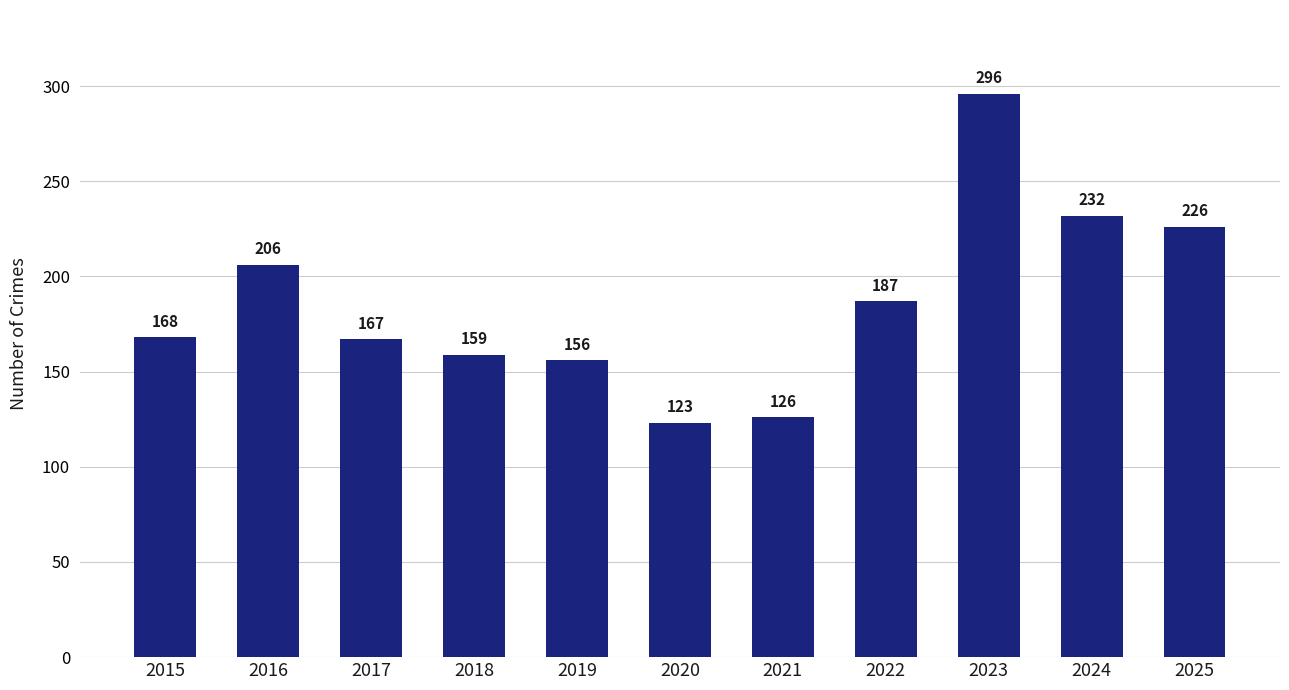

List the labels in order of value, largest first.

2023, 2024, 2025, 2016, 2022, 2015, 2017, 2018, 2019, 2021, 2020